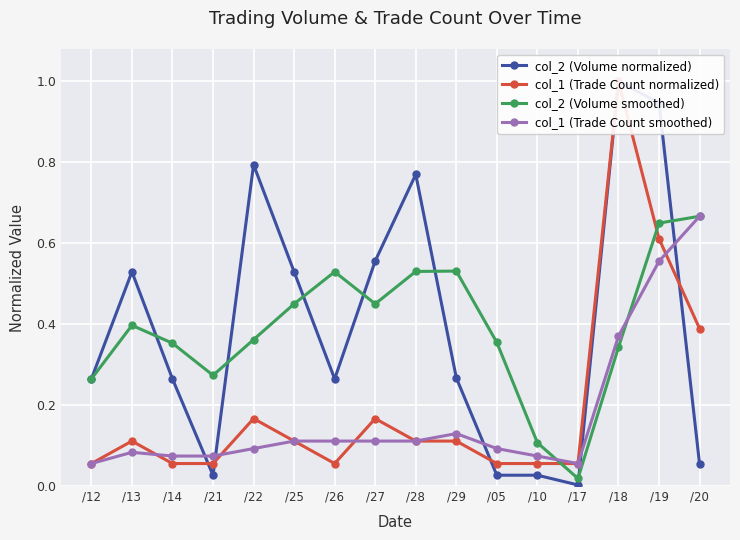

Rank the categories by col_2 (Volume smoothed) value from lowest to highest.

/17, /10, /12, /21, /18, /14, /05, /22, /13, /25, /27, /26, /28, /29, /19, /20